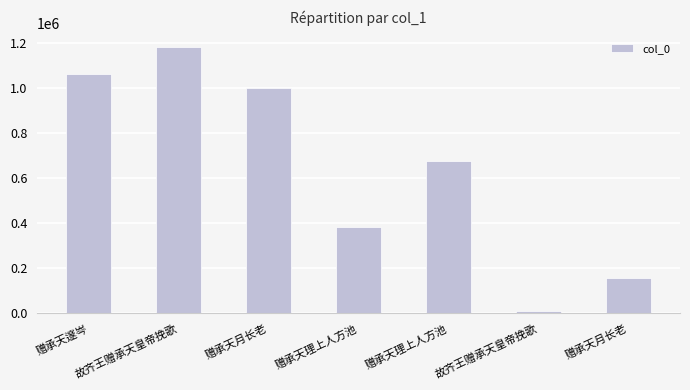

Does the chart contain any negative values?

No